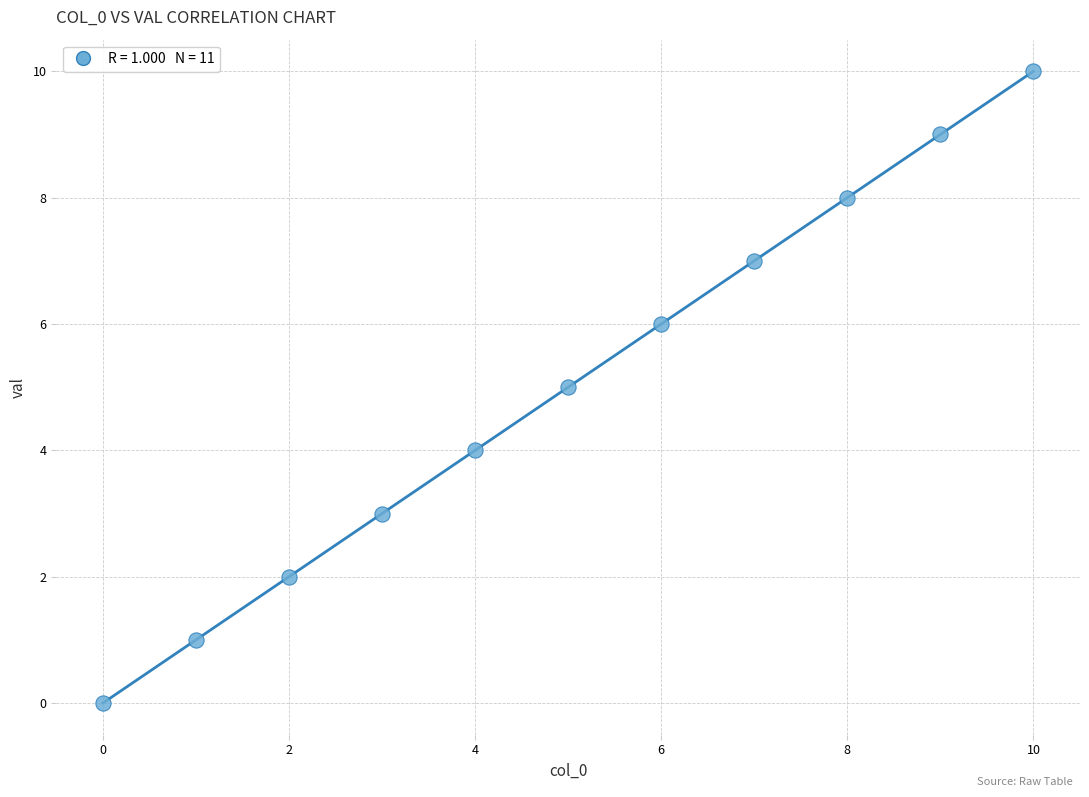

What is the range of Y values (max minus min)?

10